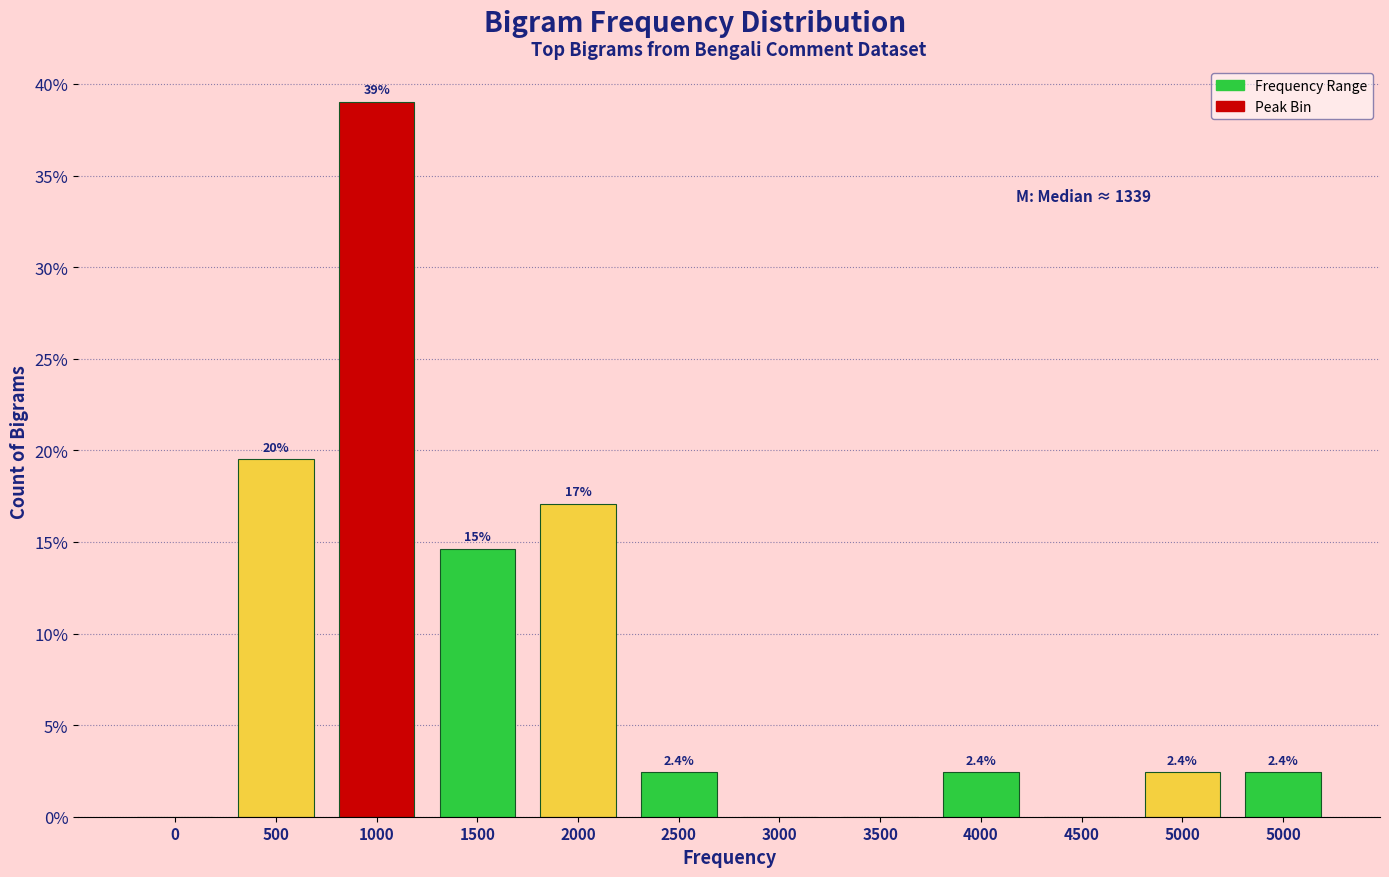

Are the bars horizontal?

No